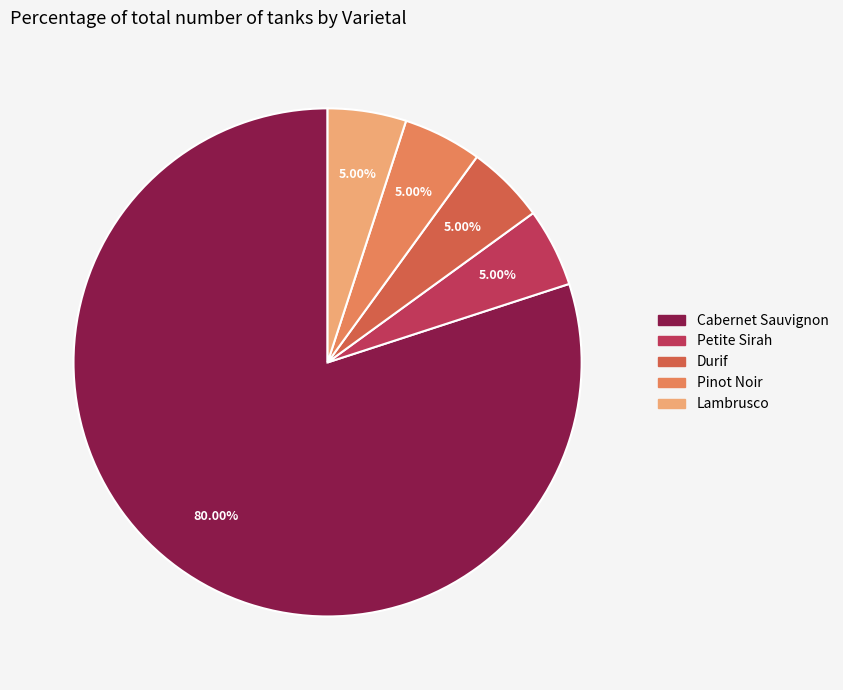

Does Cabernet Sauvignon account for over 50% of the chart?

Yes